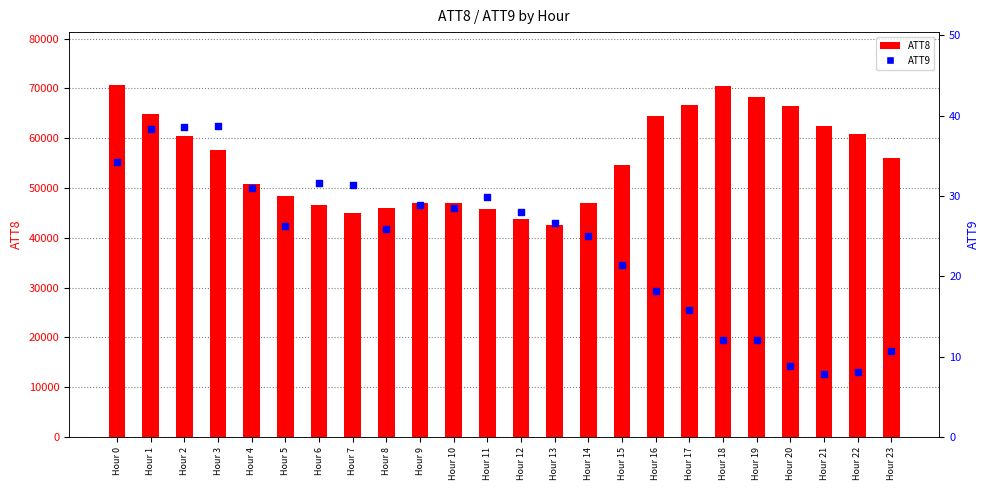

What are all the series names shown in the legend?

ATT8, ATT9